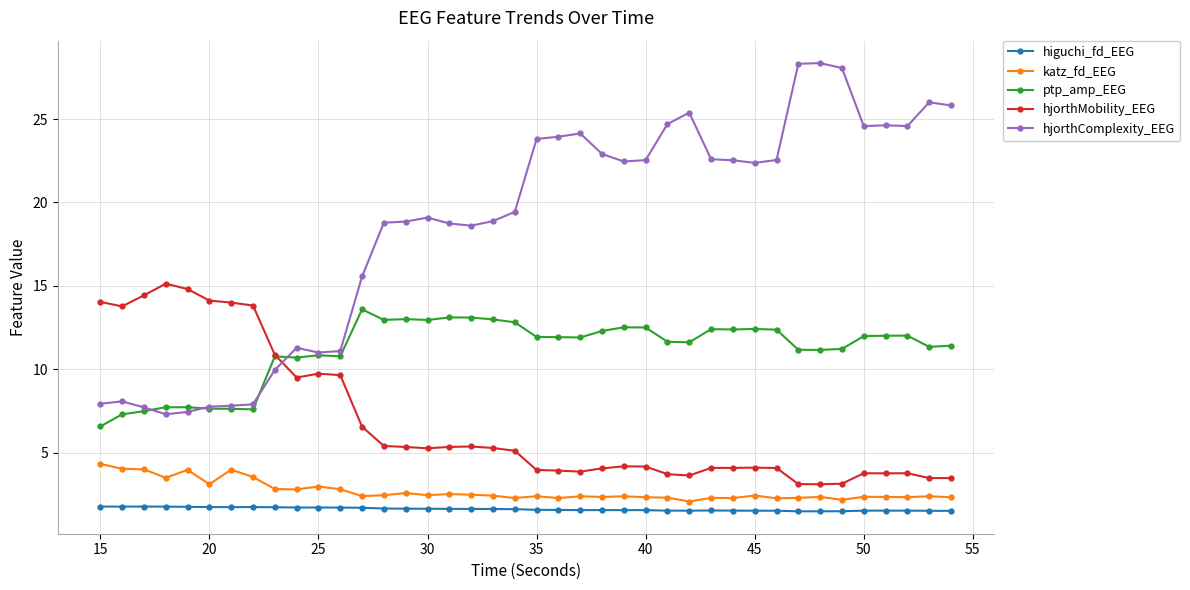

True or false: hjorthMobility_EEG and katz_fd_EEG intersect in this chart.

False